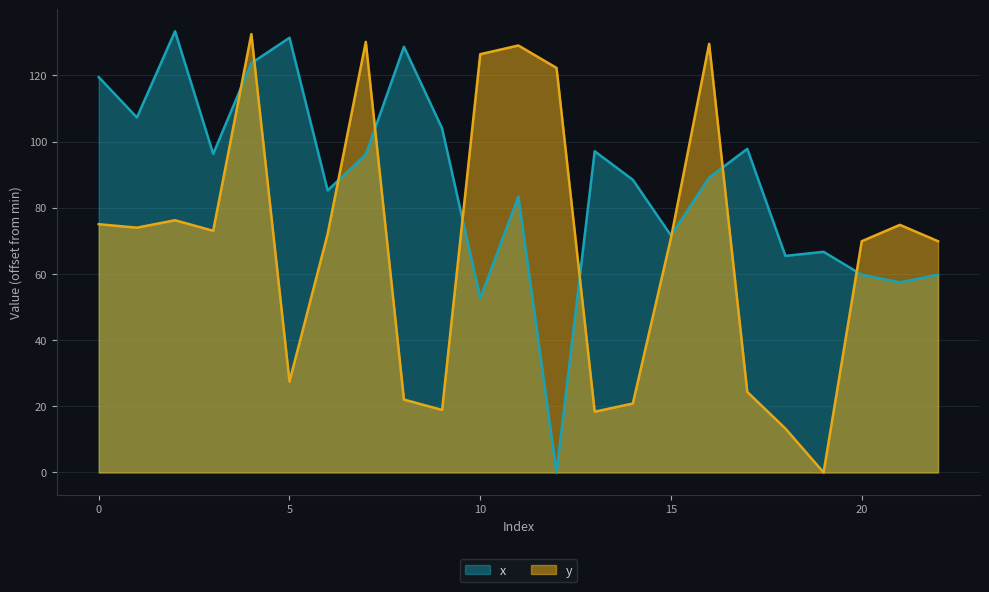

Reading left to right, transcribe all the data shown in this chart.

x: 0=119.4	1=107.3	2=133.3	3=96.3	4=123.7	5=131.4	6=85.2	7=96.1	8=128.6	9=104.0	10=52.7	11=83.4	12=0.0	13=97.1	14=88.4	15=71.6	16=89.1	17=97.8	18=65.4	19=66.7	20=59.7	21=57.4	22=59.7
y: 0=75.0	1=74.0	2=76.2	3=73.0	4=132.5	5=27.5	6=72.1	7=130.1	8=22.0	9=18.9	10=126.4	11=129.0	12=122.2	13=18.4	14=20.8	15=70.9	16=129.5	17=24.3	18=13.3	19=0.0	20=69.9	21=74.8	22=69.9